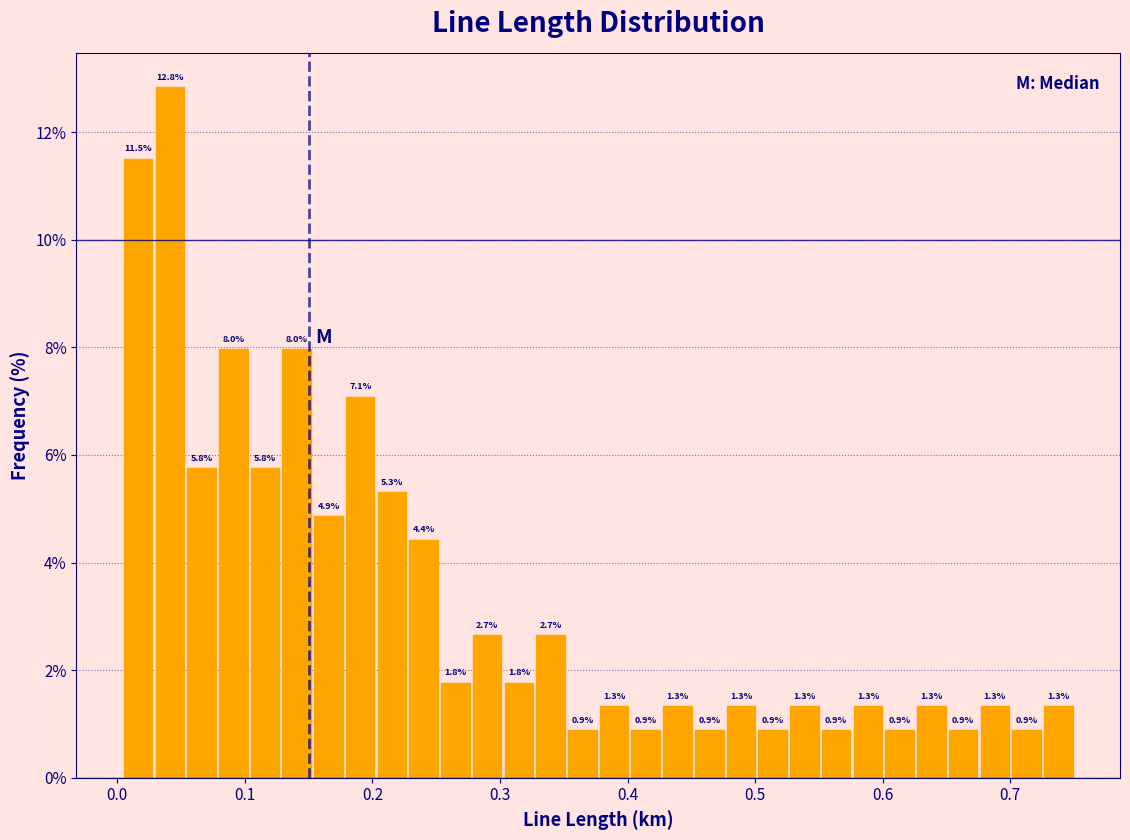

Read against the x-axis, roughly where is the centre of the tallest bar?

0.04